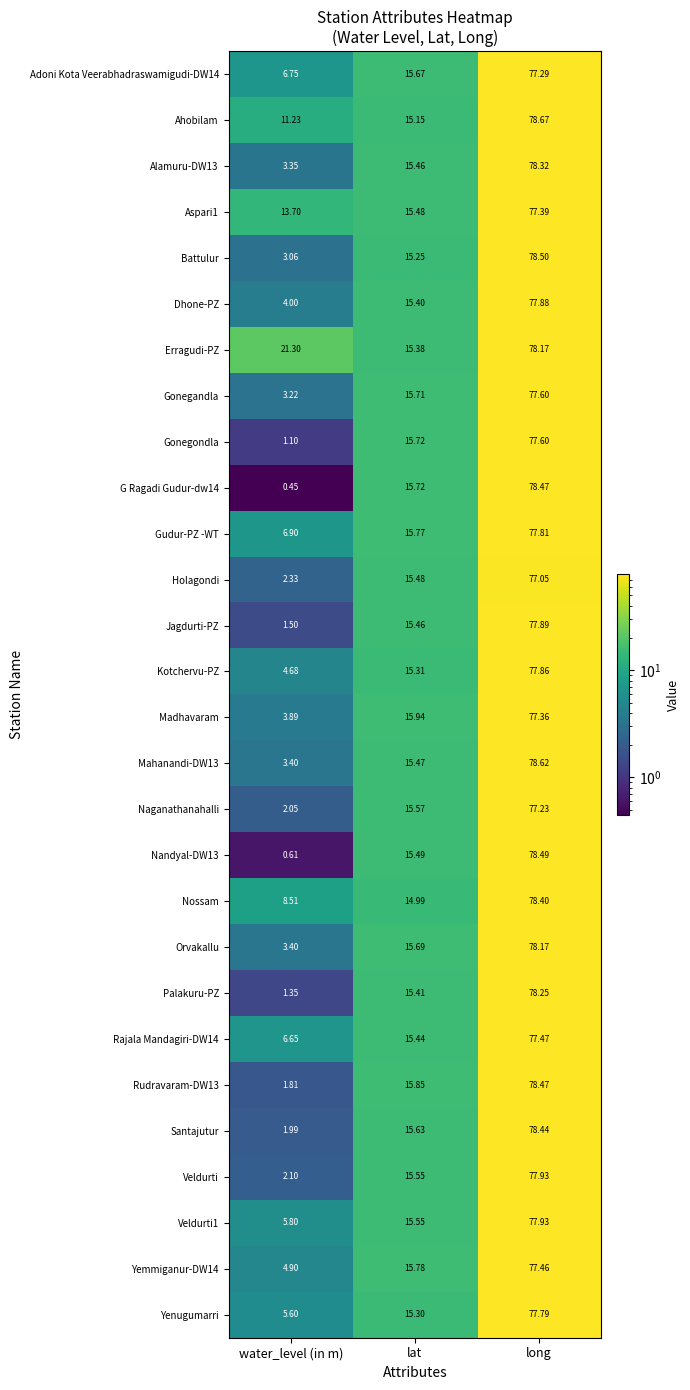

Which category has the lowest value across all series?

water_level (in m)